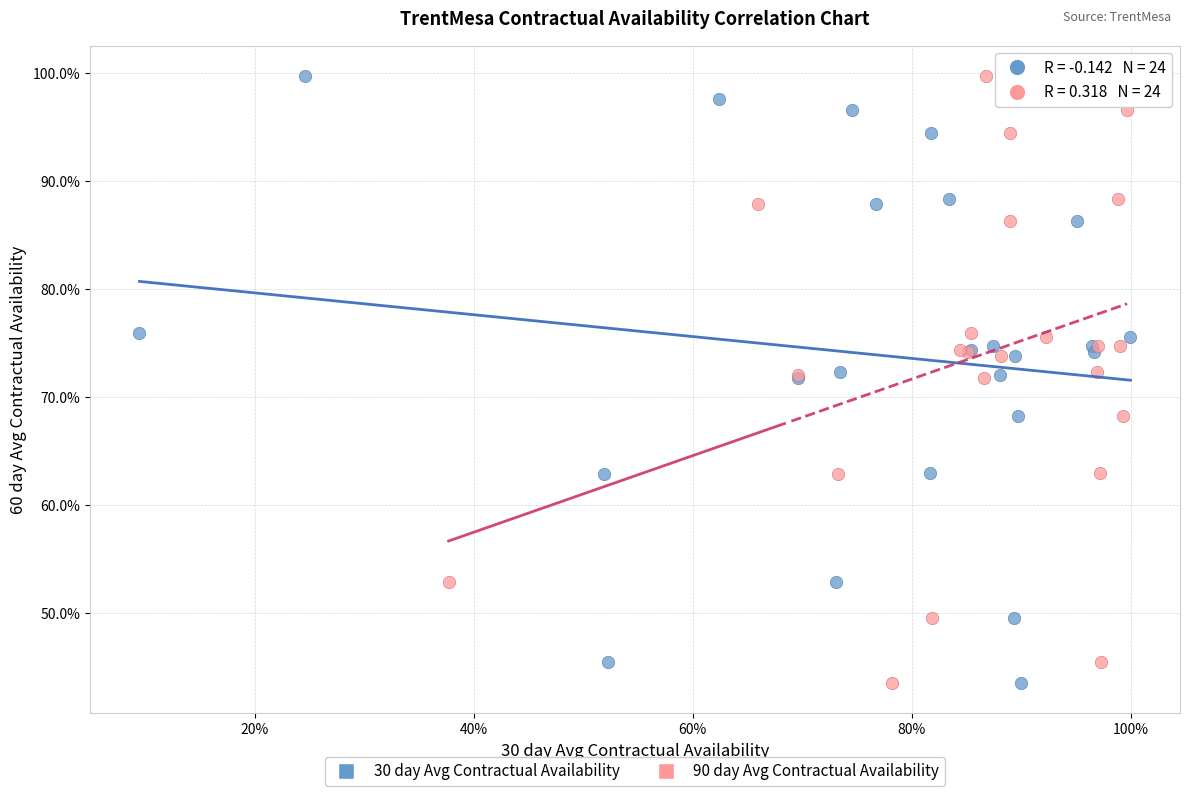

What are all the series names shown in the legend?

30 day Avg Contractual Availability, 90 day Avg Contractual Availability